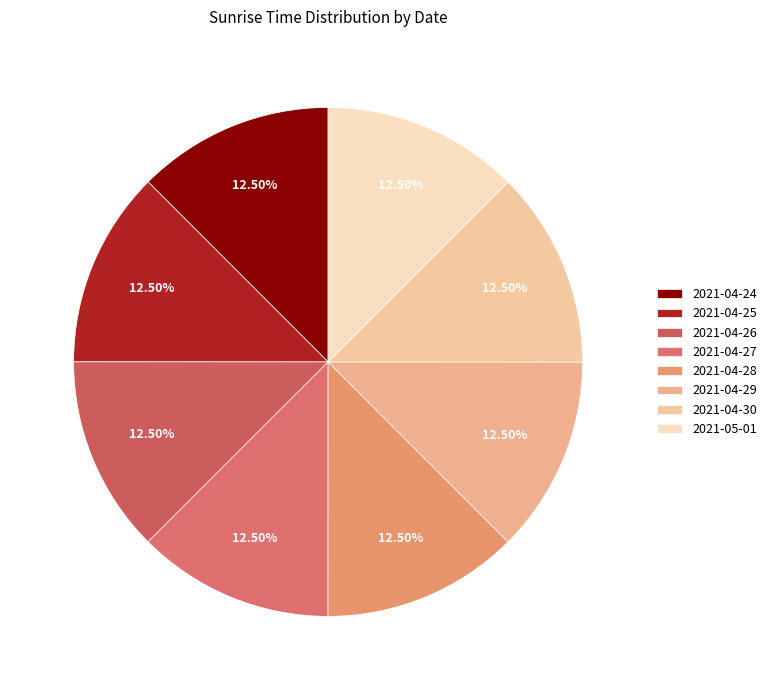

Combined, do 2021-04-26 and 2021-04-30 account for over 50%?

No